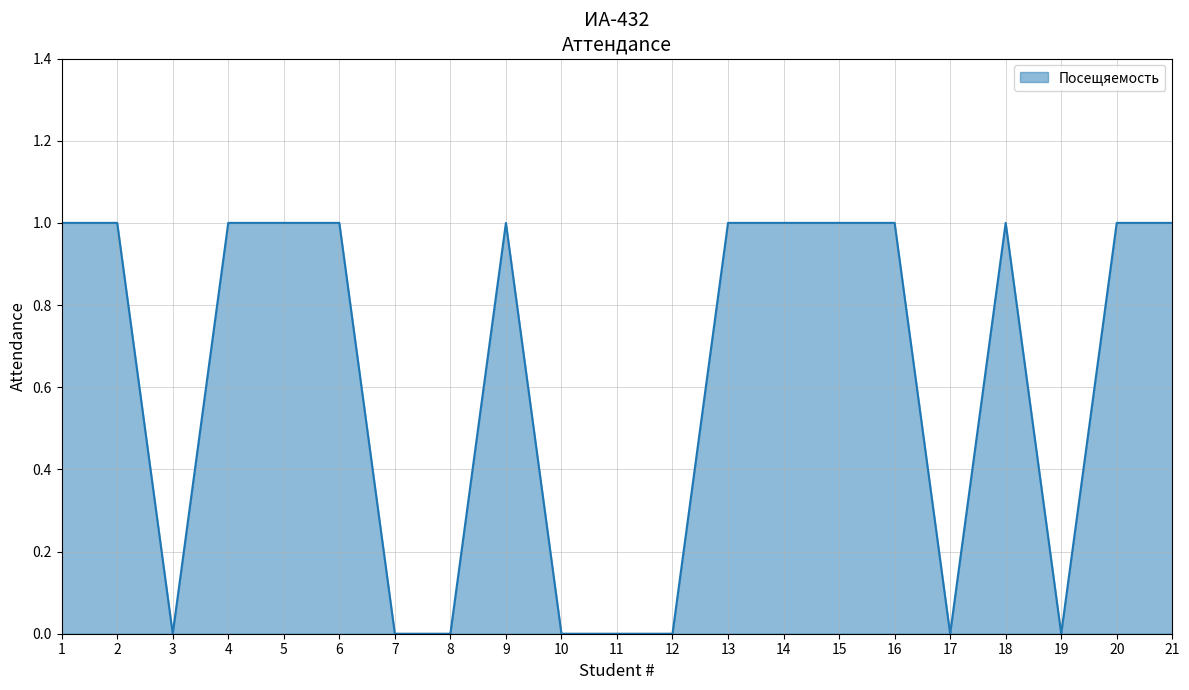

What is the change in value from 3 to 16?

+1